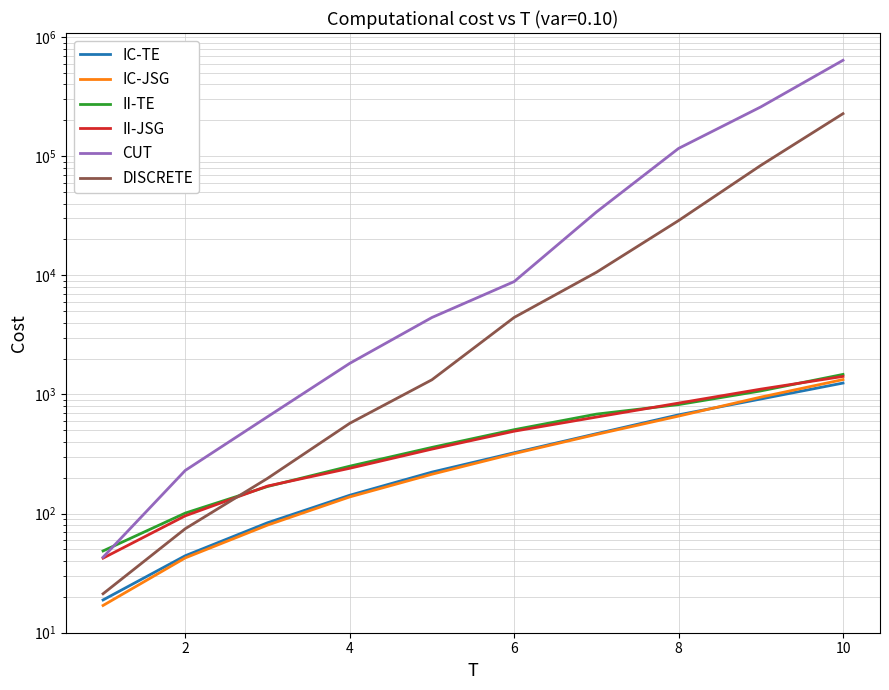

At how many categories does at least one series exceed 54763?

3